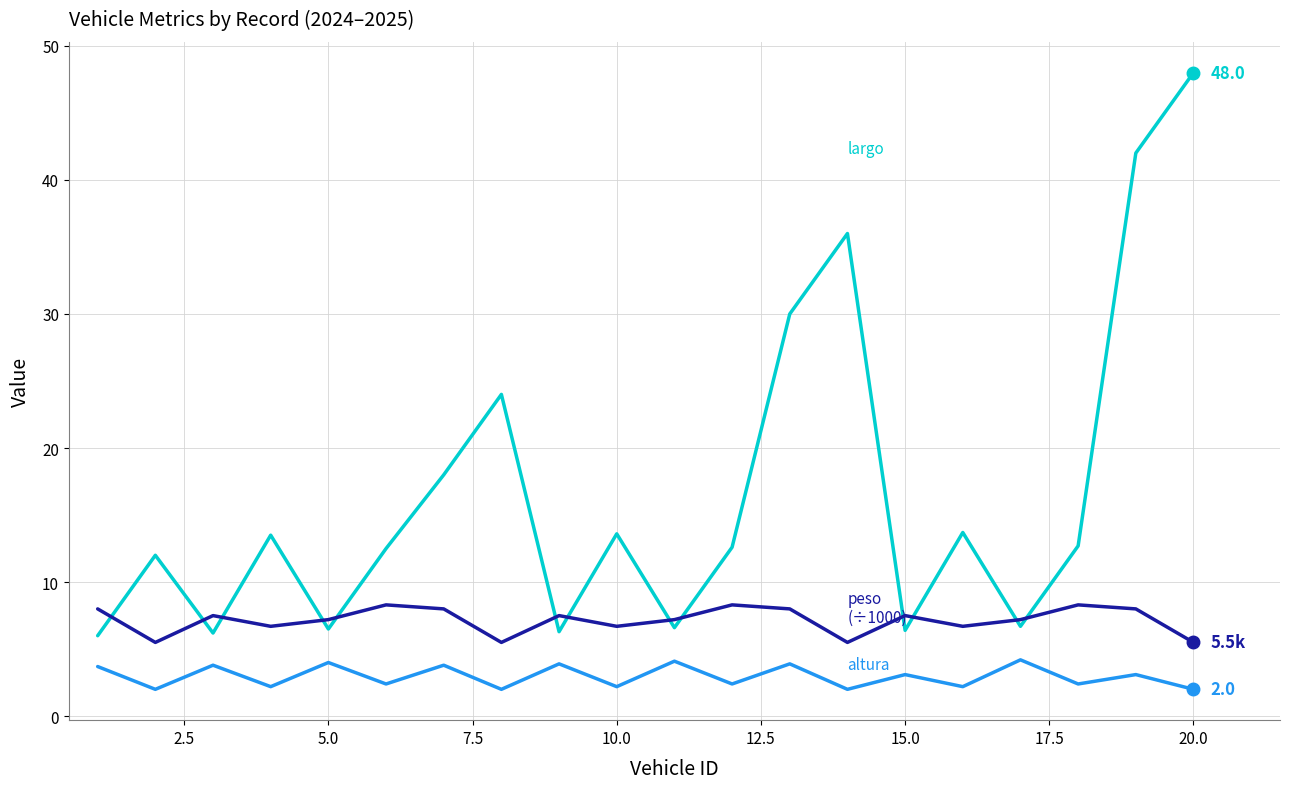

What is the minimum value shown in the chart?

2.0